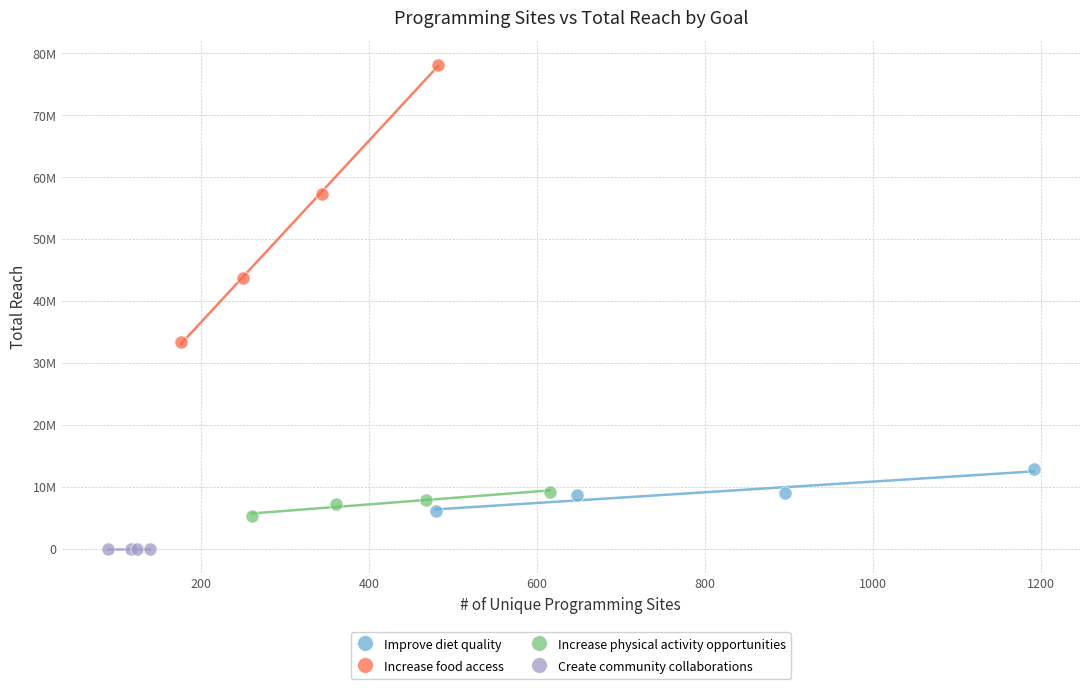

Which series reaches the maximum Y coordinate?

Increase food access